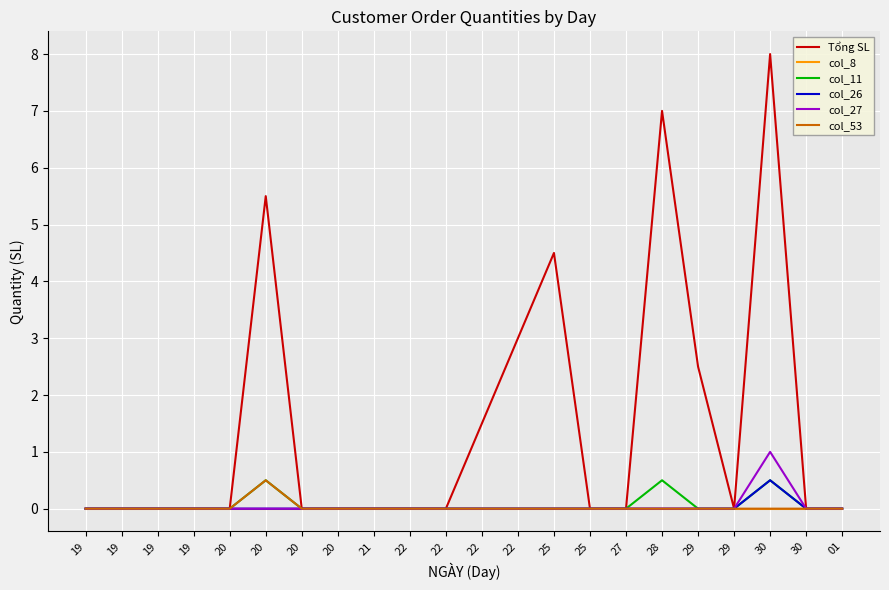

Reading left to right, transcribe all the data shown in this chart.

Tổng SL: 0.0	0.0	0.0	0.0	0.0	5.5	0.0	0.0	0.0	0.0	0.0	1.5	3.0	4.5	0.0	0.0	7.0	2.5	0.0	8.0	0.0	0.0
col_8: 0.0	0.0	0.0	0.0	0.0	0.0	0.0	0.0	0.0	0.0	0.0	0.0	0.0	0.0	0.0	0.0	0.0	0.0	0.0	0.0	0.0	0.0
col_11: 0.0	0.0	0.0	0.0	0.0	0.5	0.0	0.0	0.0	0.0	0.0	0.0	0.0	0.0	0.0	0.0	0.5	0.0	0.0	0.5	0.0	0.0
col_26: 0.0	0.0	0.0	0.0	0.0	0.0	0.0	0.0	0.0	0.0	0.0	0.0	0.0	0.0	0.0	0.0	0.0	0.0	0.0	0.5	0.0	0.0
col_27: 0.0	0.0	0.0	0.0	0.0	0.0	0.0	0.0	0.0	0.0	0.0	0.0	0.0	0.0	0.0	0.0	0.0	0.0	0.0	1.0	0.0	0.0
col_53: 0.0	0.0	0.0	0.0	0.0	0.5	0.0	0.0	0.0	0.0	0.0	0.0	0.0	0.0	0.0	0.0	0.0	0.0	0.0	0.0	0.0	0.0